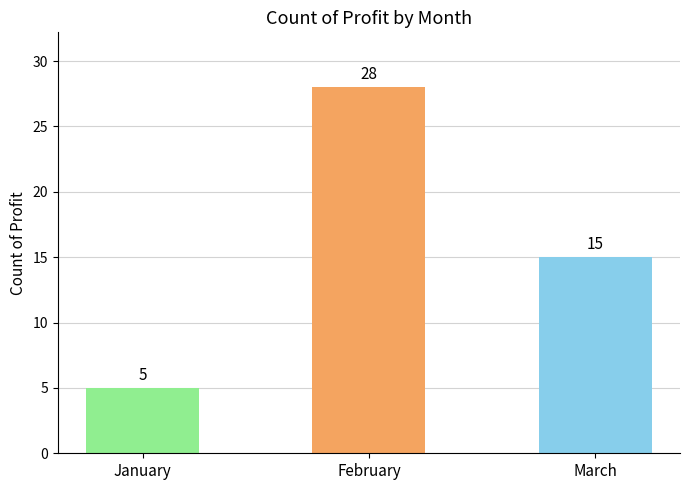

Which has a higher value, January or February?

February